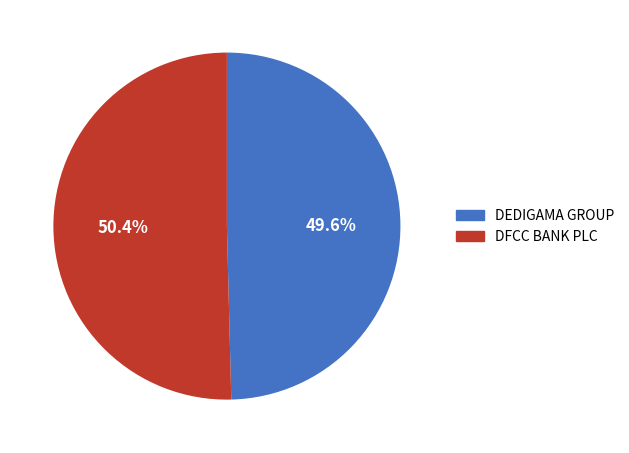

Does any single category account for the majority?

Yes